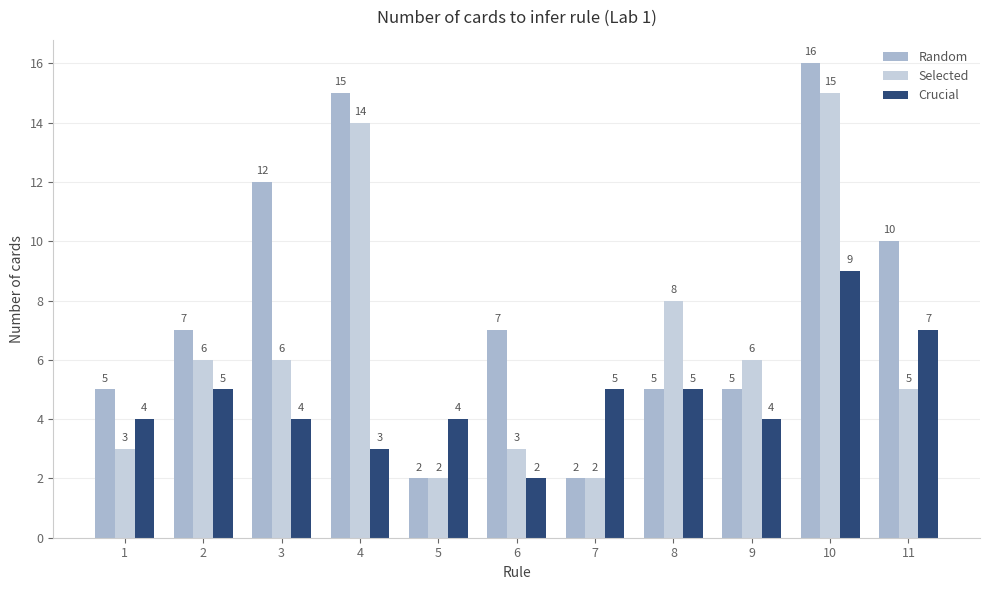

What is the spread (max minus min) of values at 10?

7